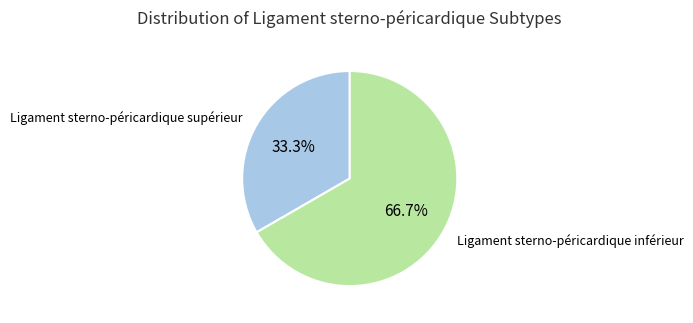

The Ligament sterno-péricardique inférieur slice represents 53% of the pie. True or false?

False